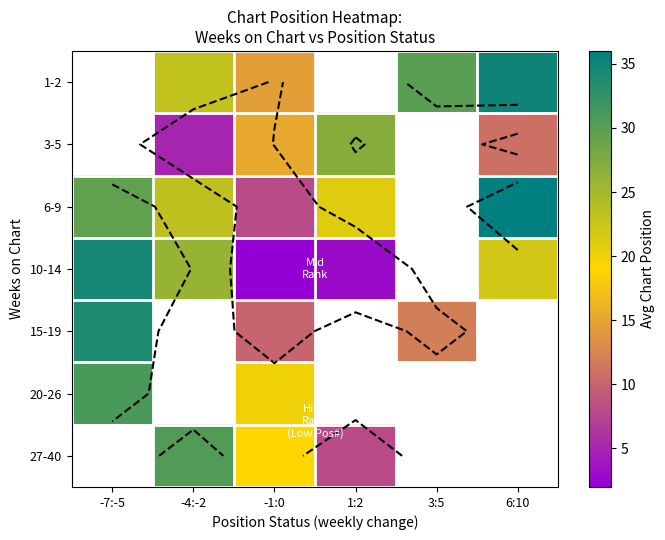

What is the minimum value shown in the chart?

2.0